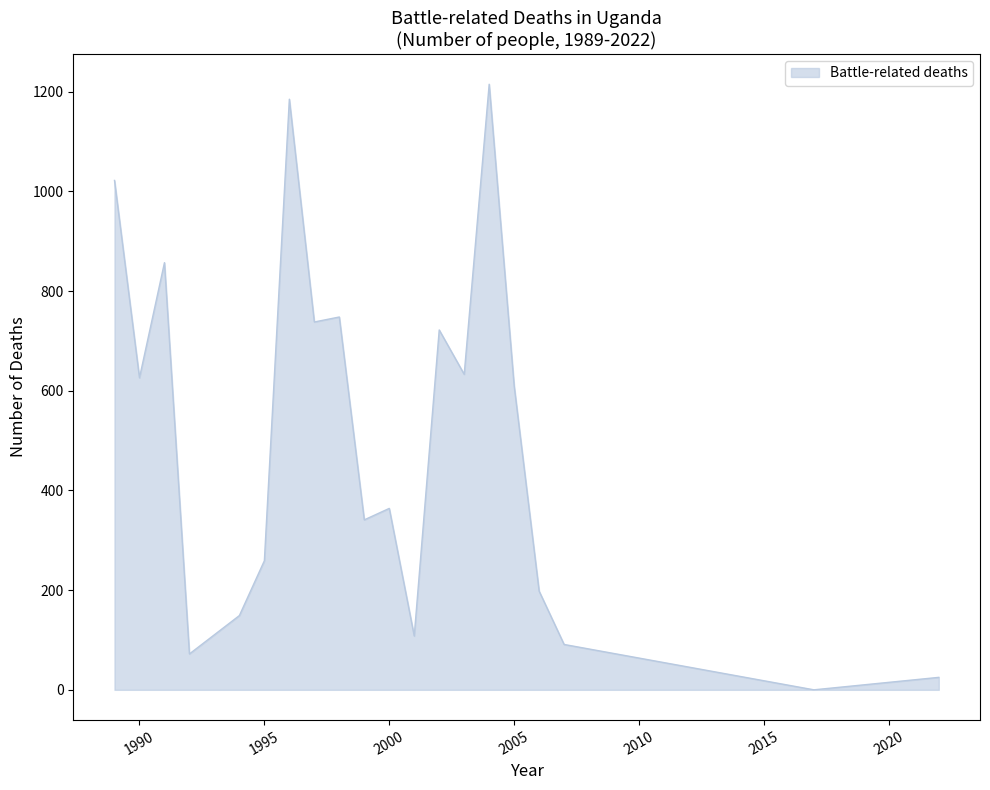

What is the difference between the maximum and minimum values?

1215